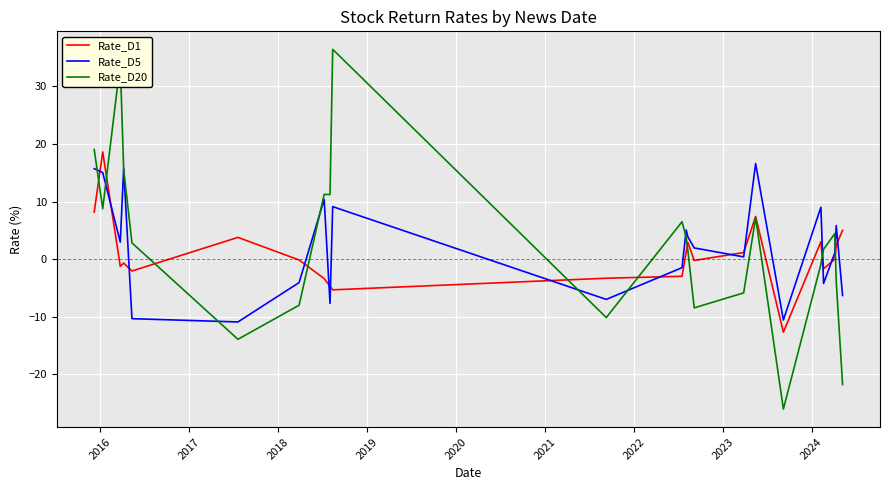

The Rate_D5 series shows nan at 2017. True or false?

False